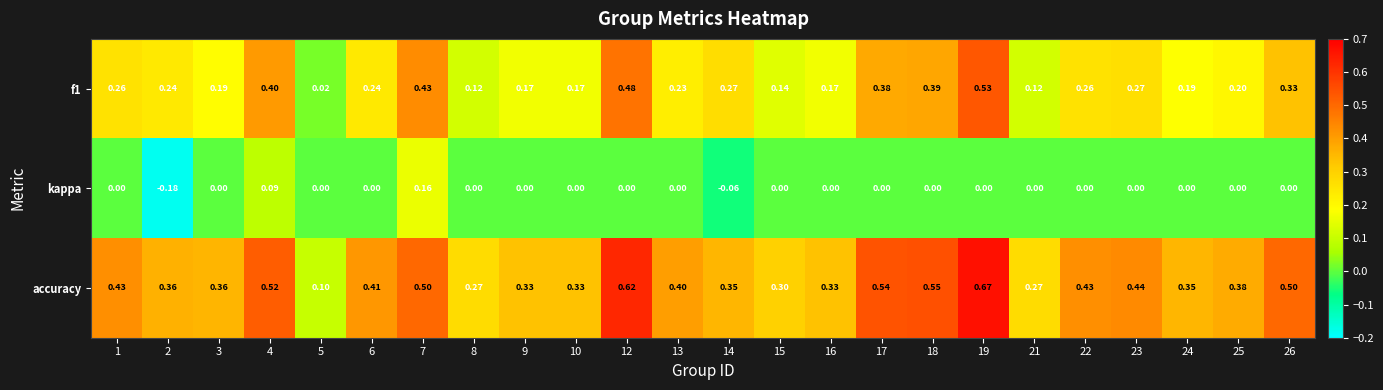

Is the value of accuracy at 7 greater than the value of f1 at 7?

Yes